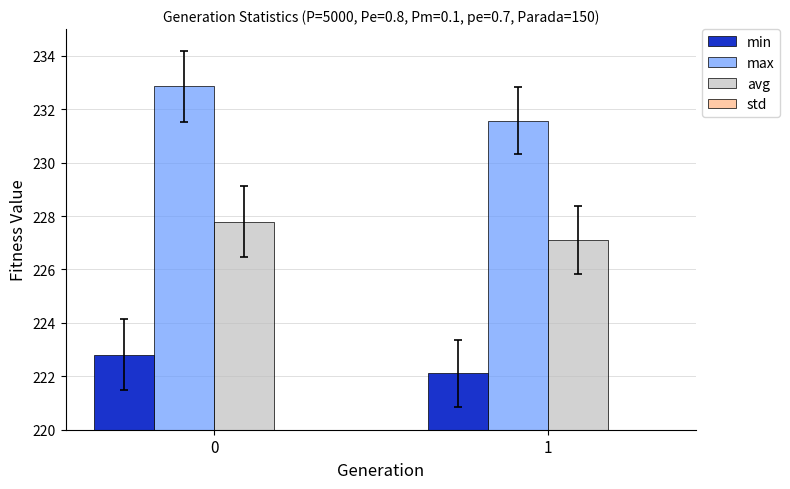

Read the max value at 0.

232.9